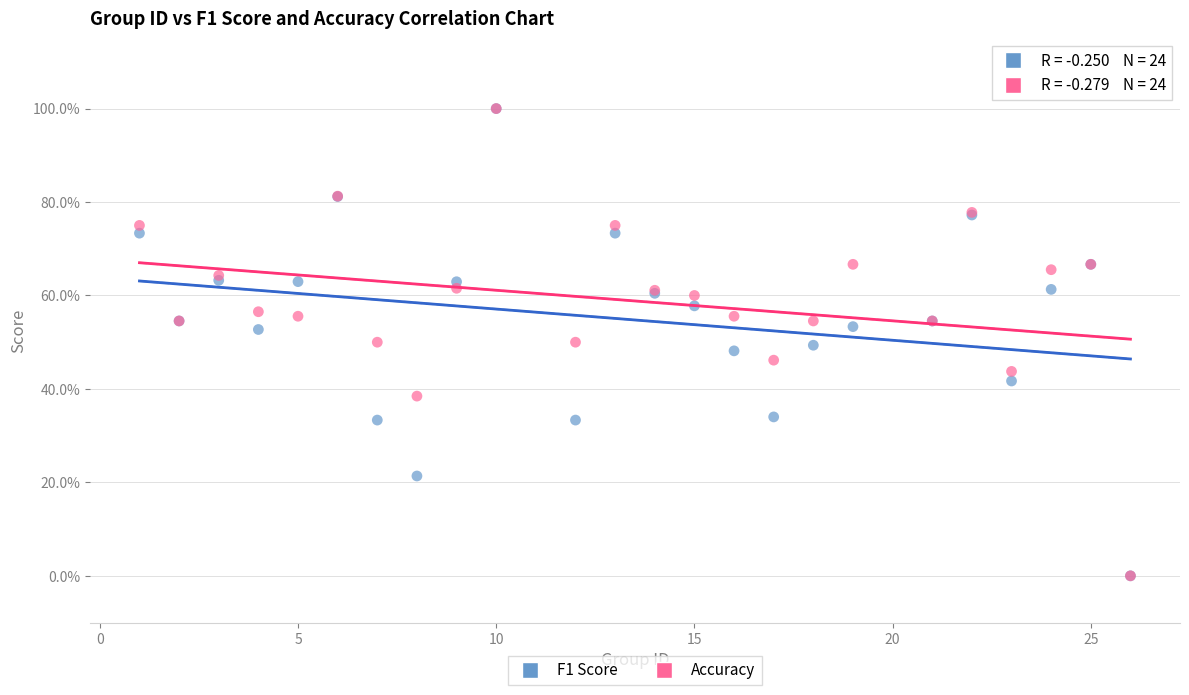

What are all the series names shown in the legend?

F1 Score, Accuracy